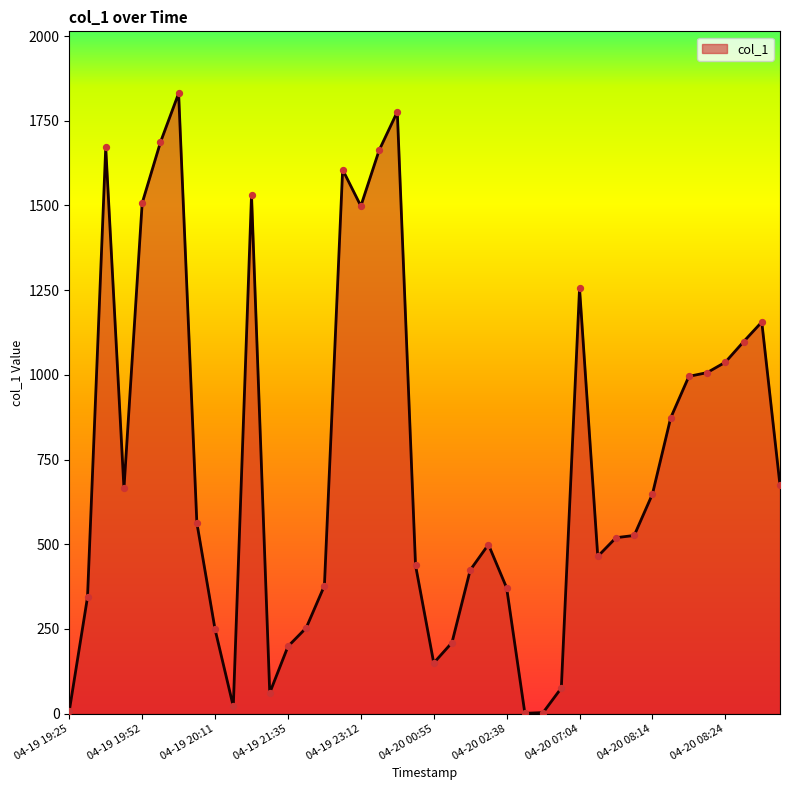

What is the maximum value shown in the chart?

1830.9